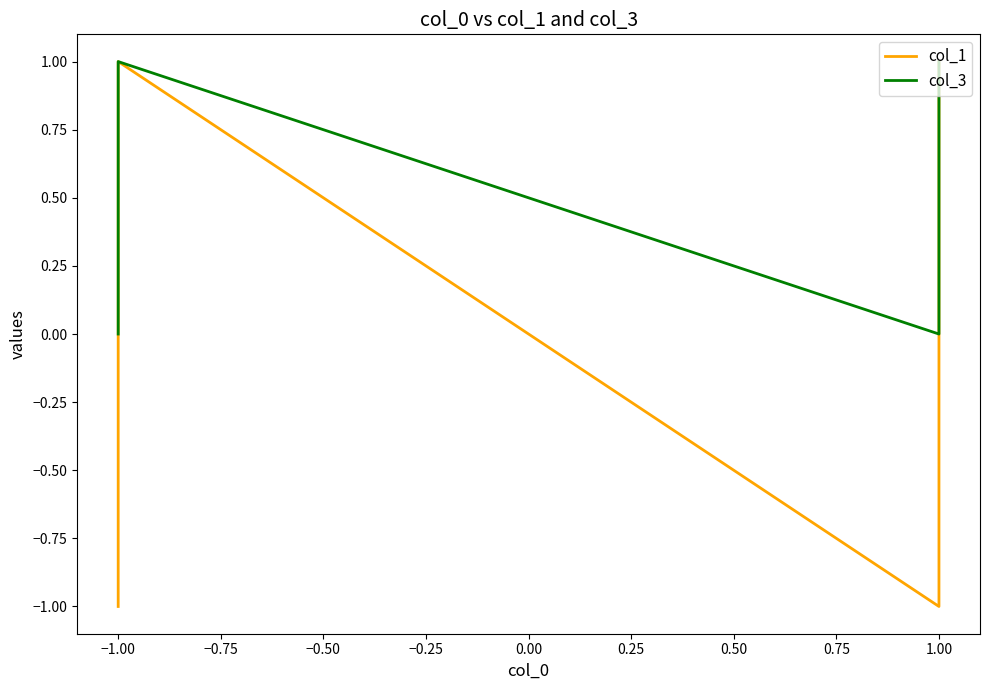

True or false: col_1 and col_3 cross at least once.

True